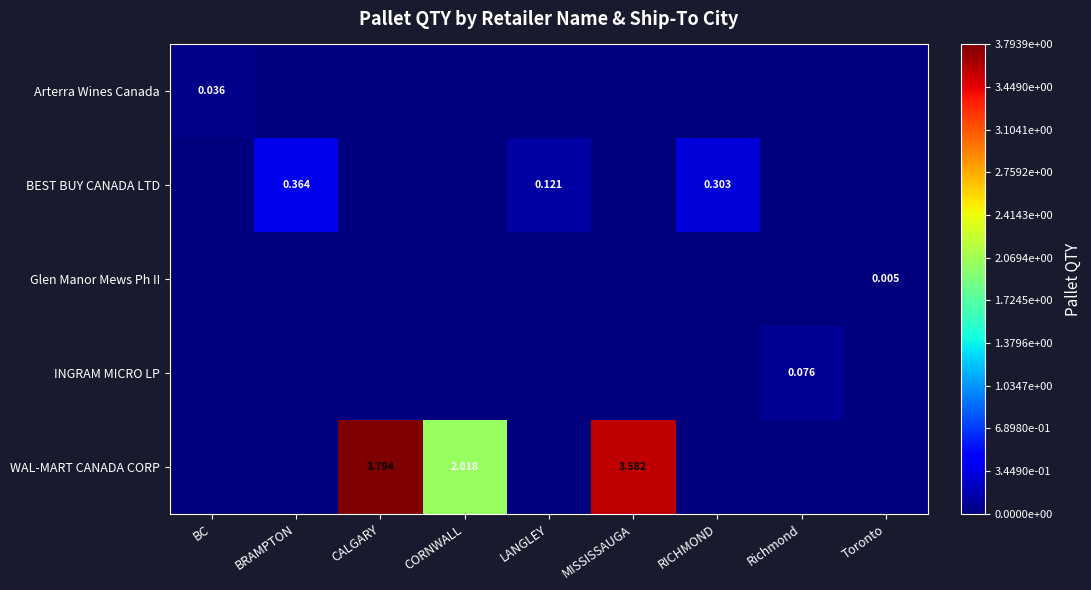

What is the difference between the highest and lowest values at CORNWALL?

2.0